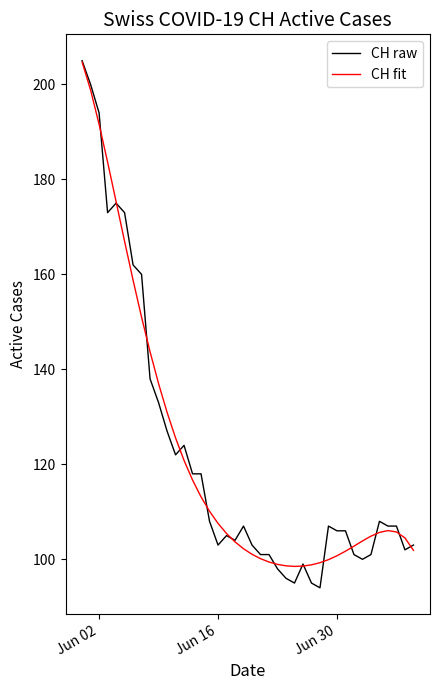

What is the smallest value displayed?

94.0